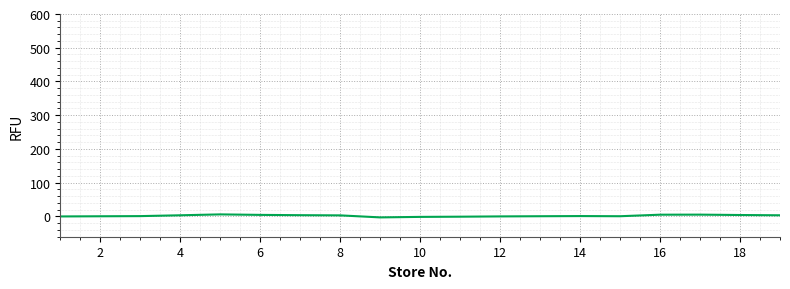

Does the chart display data point markers on the line(s)?

No